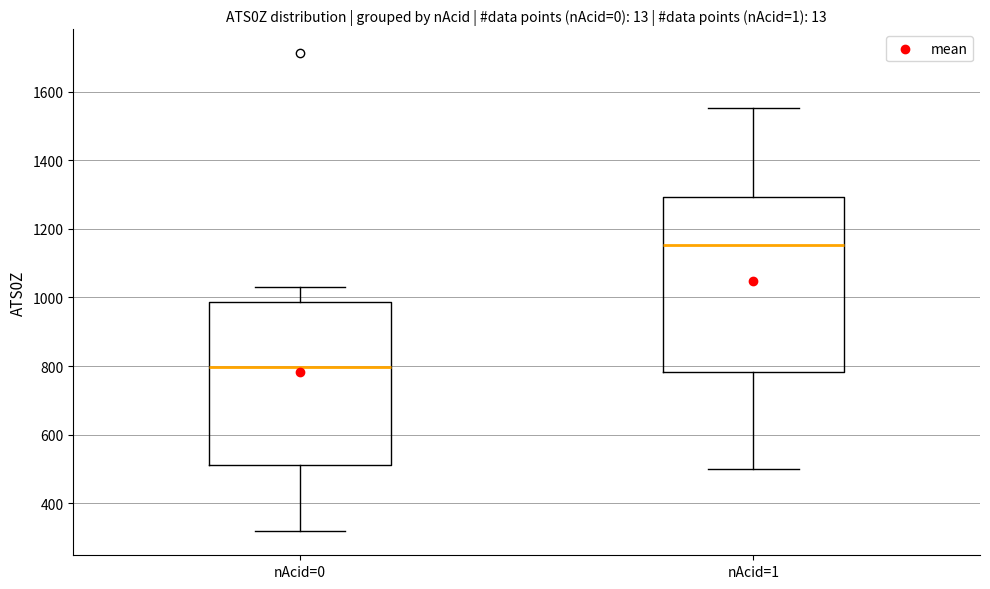

Reading left to right, transcribe this box plot: for each box, give where its median line is, the range the box spans, and where its two whiskers end, as read against the y-axis. The values are not printed on the chart, so give them approximately, as read against the axis.

nAcid=0: median 800, box 520 to 980, whiskers 320 to 1040
nAcid=1: median 1160, box 780 to 1300, whiskers 500 to 1560